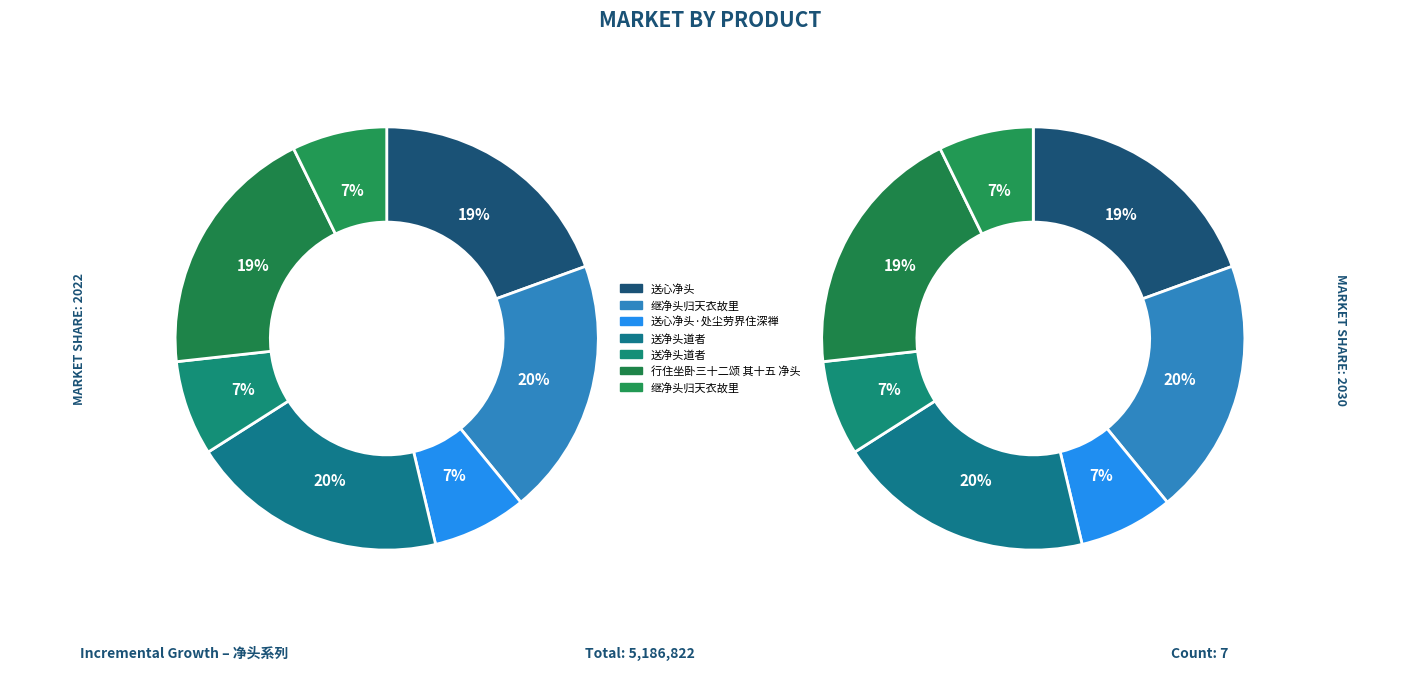

To the nearest percent, what portion does 送净头道者 represent?

7%